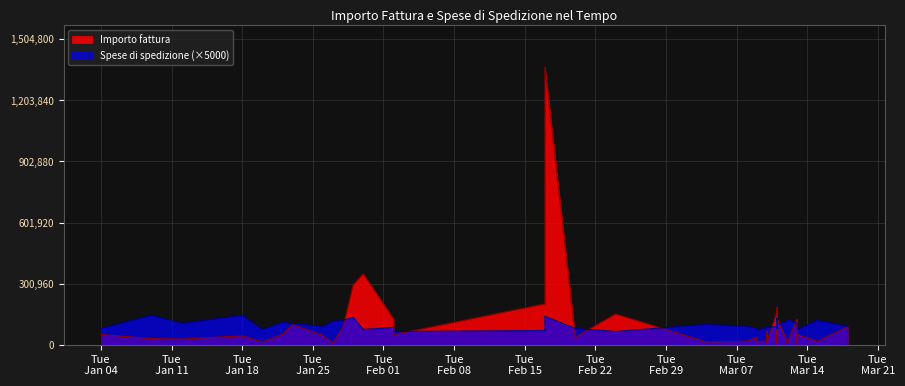

Where does the Importo fattura series first go above 43500?

Tue
Jan 04